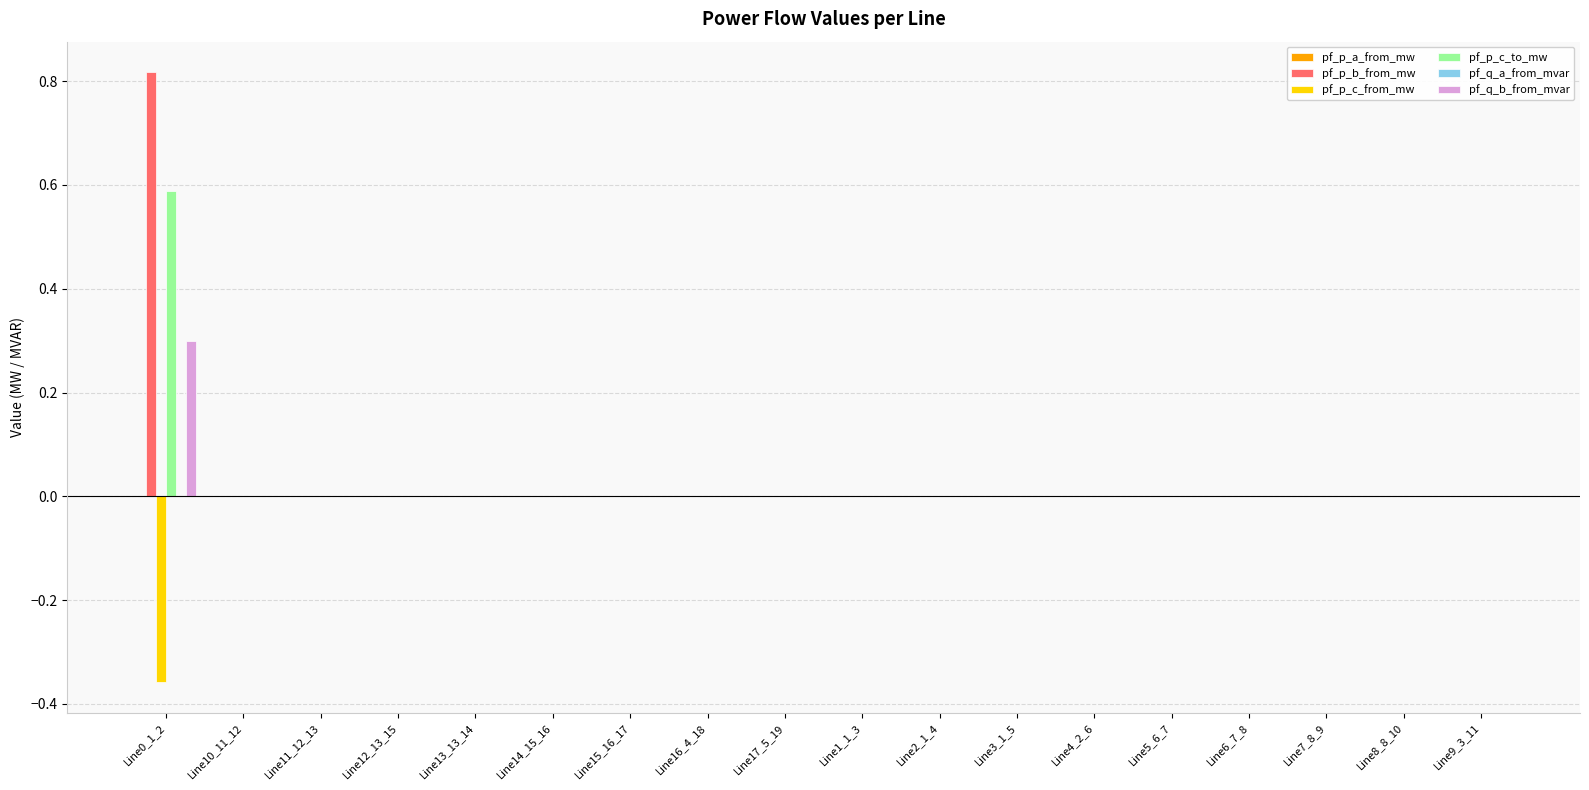

The value of pf_p_c_from_mw at Line6_7_8 is 0.0. True or false?

True